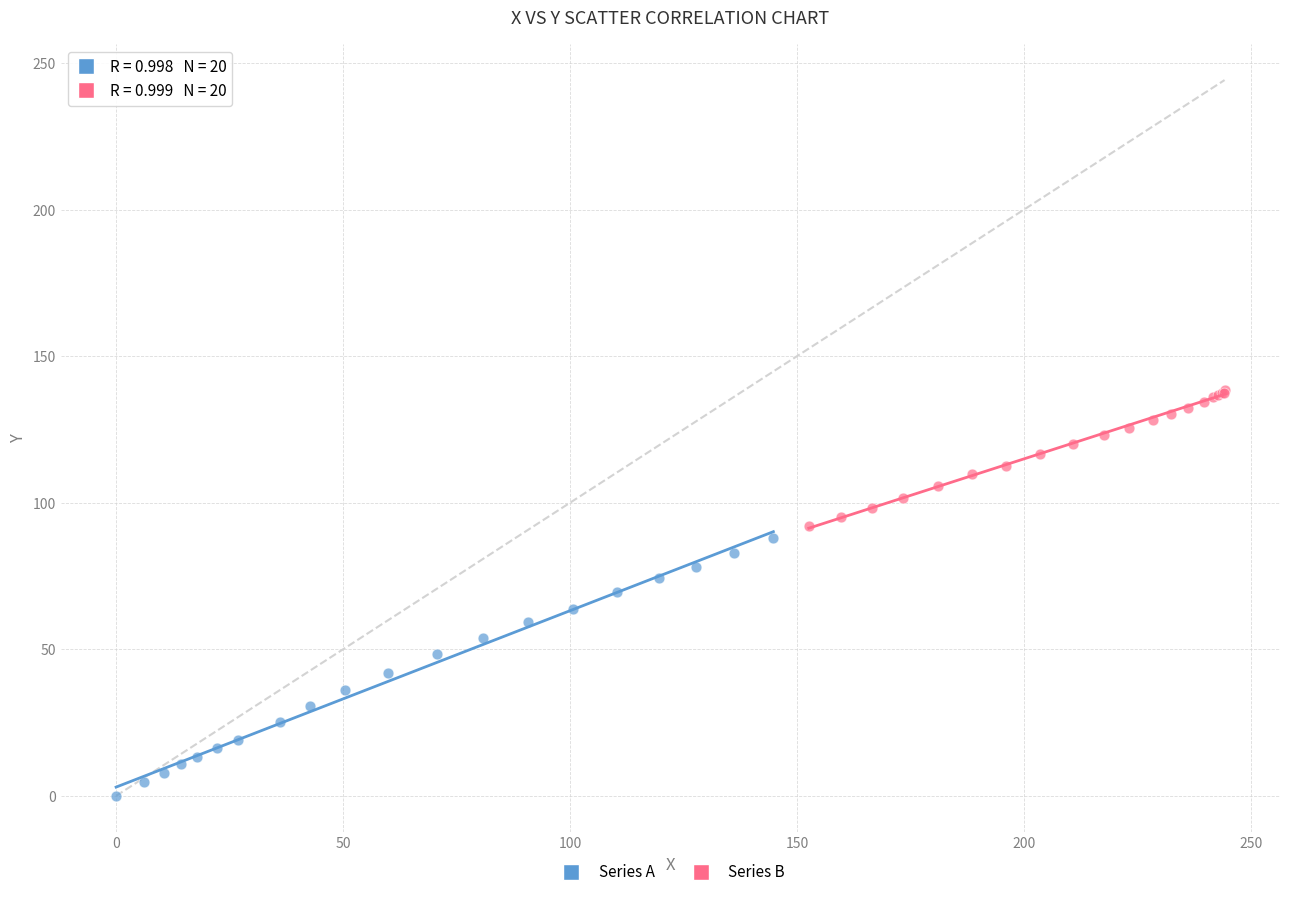

Which series contains the lowest Y value?

Series A